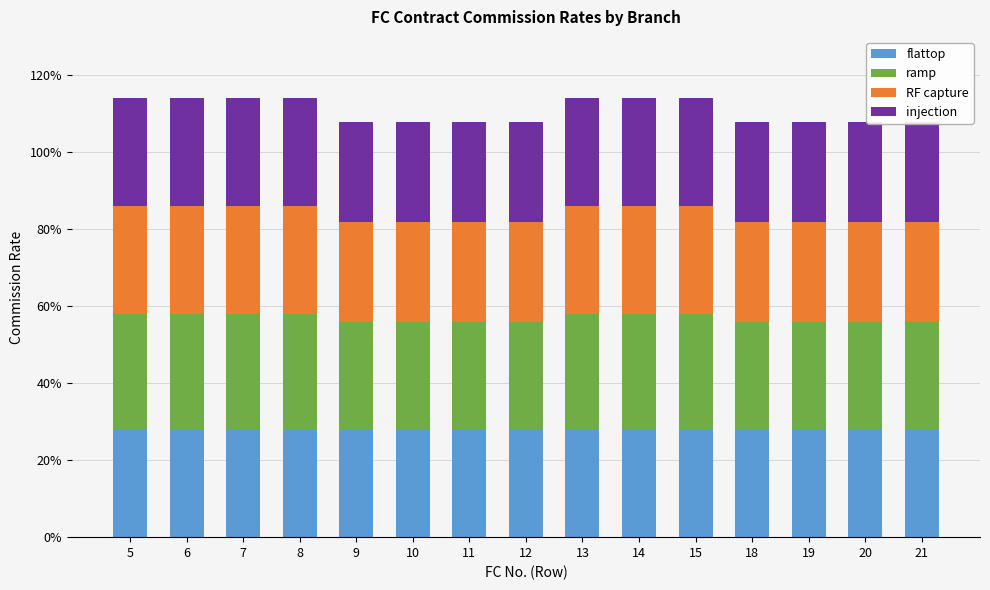

Rank the categories by flattop value from highest to lowest.

5, 6, 7, 8, 9, 10, 11, 12, 13, 14, 15, 18, 19, 20, 21